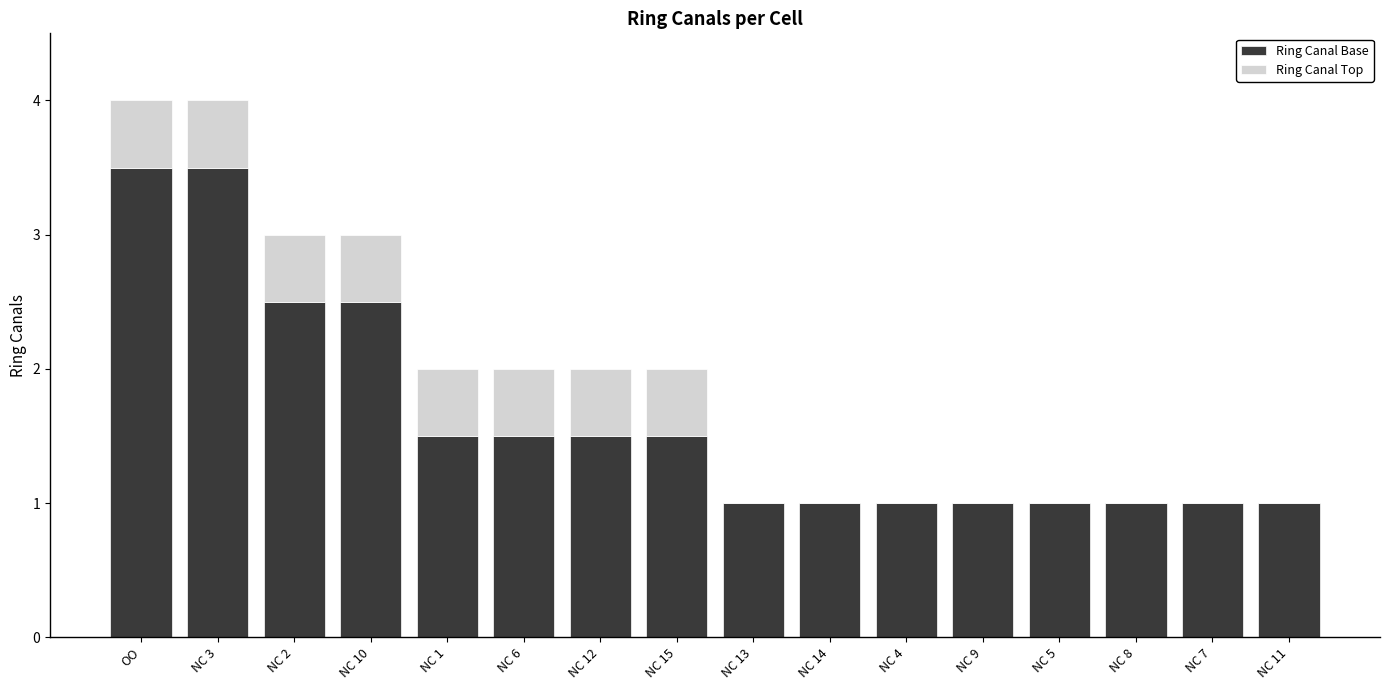

The value of Ring Canal Base at NC 9 is 1.0. True or false?

True